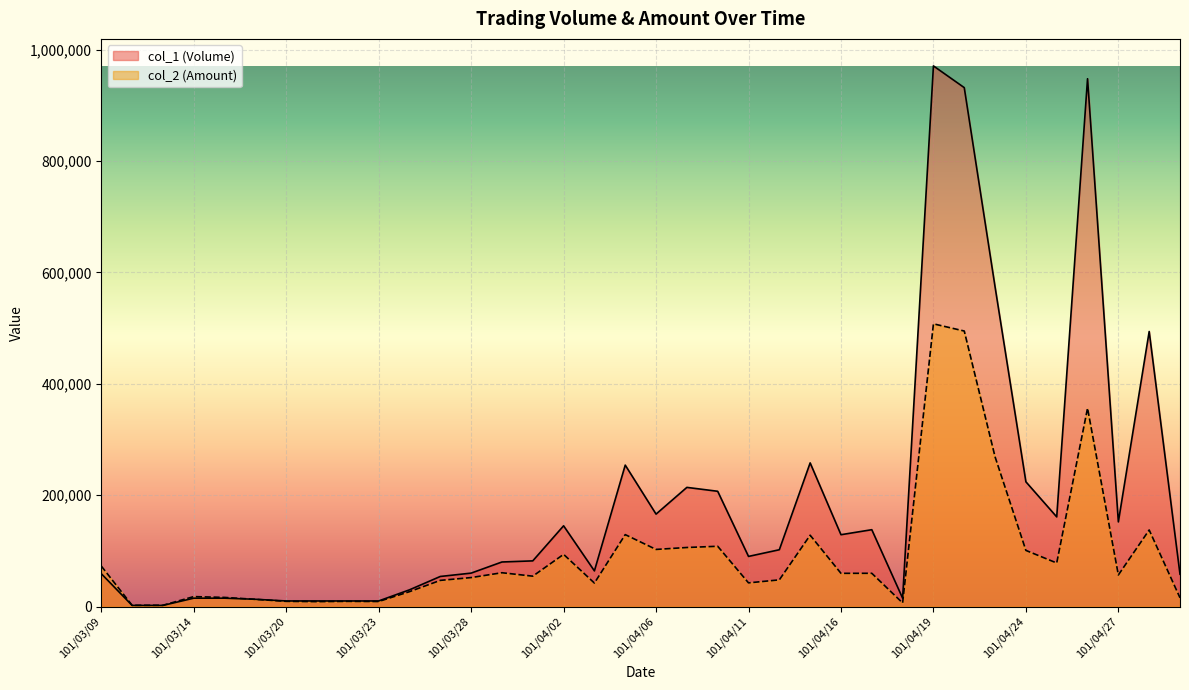

What is the minimum value for col_2 (Amount)?

2240